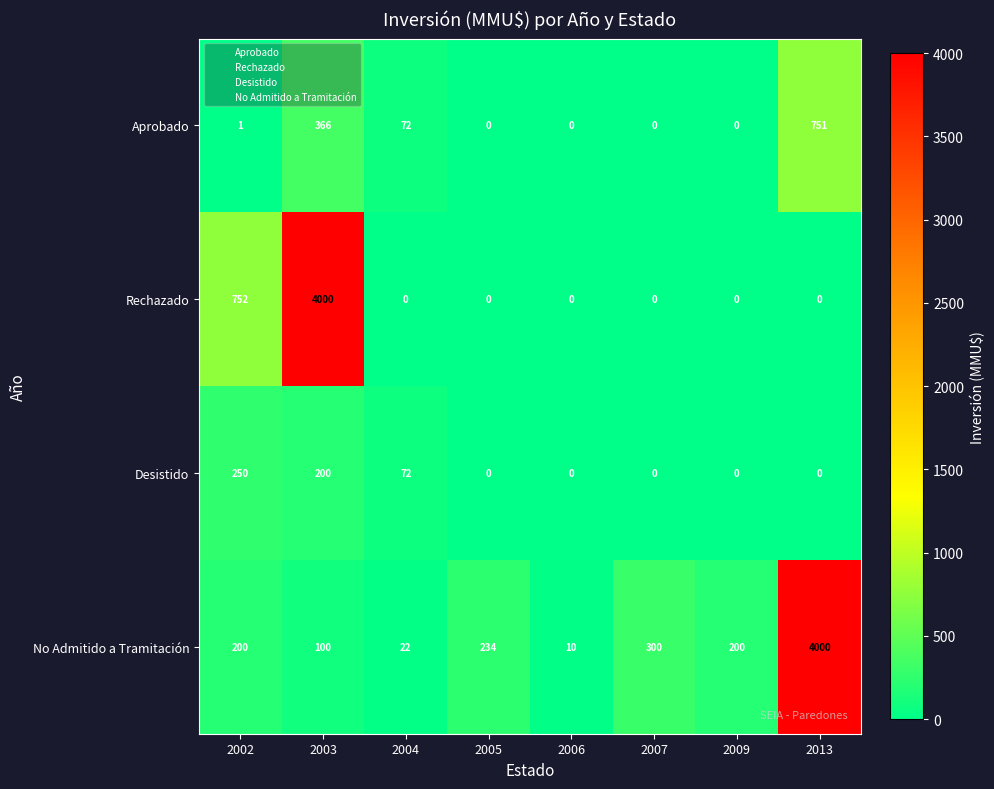

Which series has the largest range (max minus min)?

Rechazado